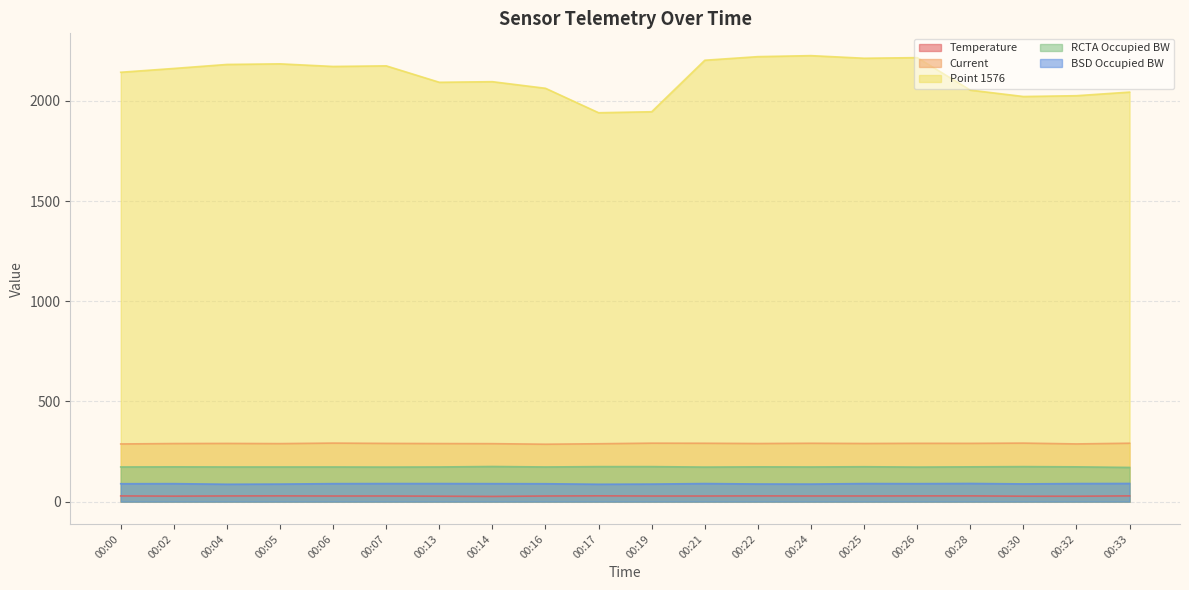

Reading left to right, transcribe all the data shown in this chart.

Temperature: 28.6	27.5	28.5	28.8	28.1	28.3	27.2	26.0	28.2	29.0	28.1	28.1	28.7	28.3	28.3	28.7	28.8	27.2	27.1	28.7
Current: 287.9	290.0	290.5	289.6	292.2	290.7	289.8	289.4	286.6	289.0	291.9	291.4	290.0	291.4	290.2	291.1	290.9	292.2	288.1	291.6
Point 1576: 2143.0	2162.0	2182.0	2185.0	2172.0	2175.0	2093.0	2096.0	2063.0	1941.0	1946.0	2203.0	2221.0	2226.0	2213.0	2216.0	2054.0	2022.0	2026.0	2044.0
RCTA Occupied BW: 173.1	173.7	173.1	173.1	173.1	172.5	173.1	175.4	173.1	174.8	174.8	172.5	173.7	173.1	174.2	172.5	173.7	174.8	173.7	170.8
BSD Occupied BW: 89.4	89.9	86.8	87.7	89.9	90.3	90.3	89.9	89.4	86.8	87.7	90.3	88.1	87.7	90.3	89.9	90.7	88.6	90.3	90.7